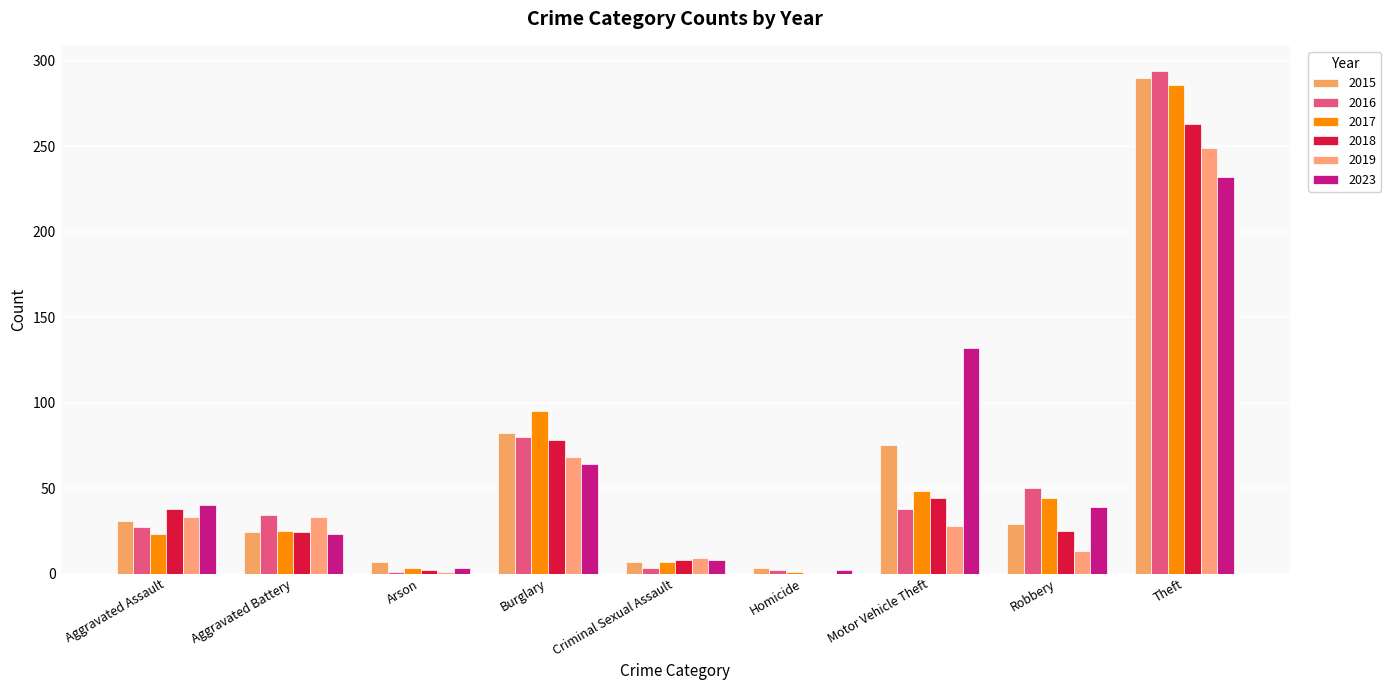

What is the label of the 9th bar from the right?

Aggravated Assault